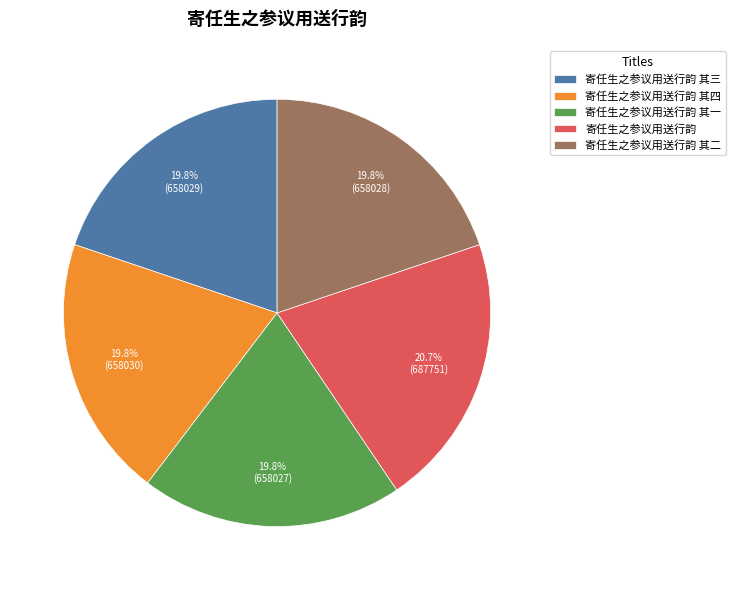

What percentage is the 寄任生之参议用送行韵 其二 slice, to the nearest percent?

20%